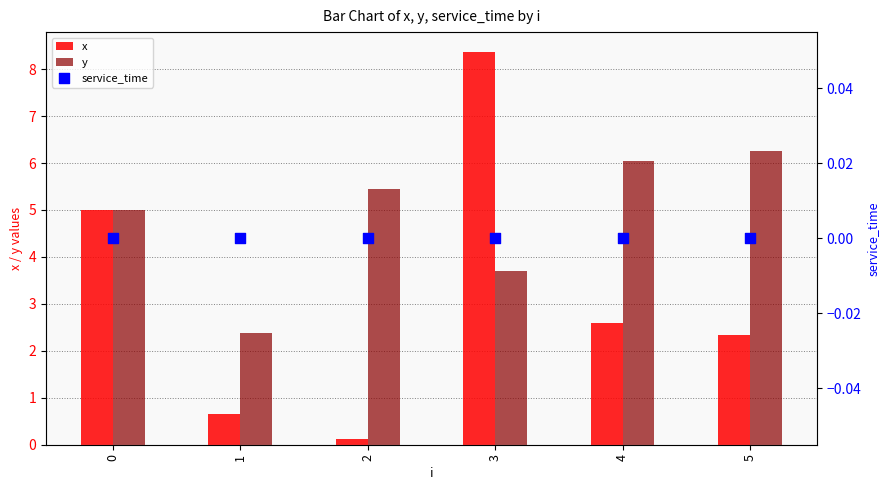

Which series contains the lowest Y value?

service_time